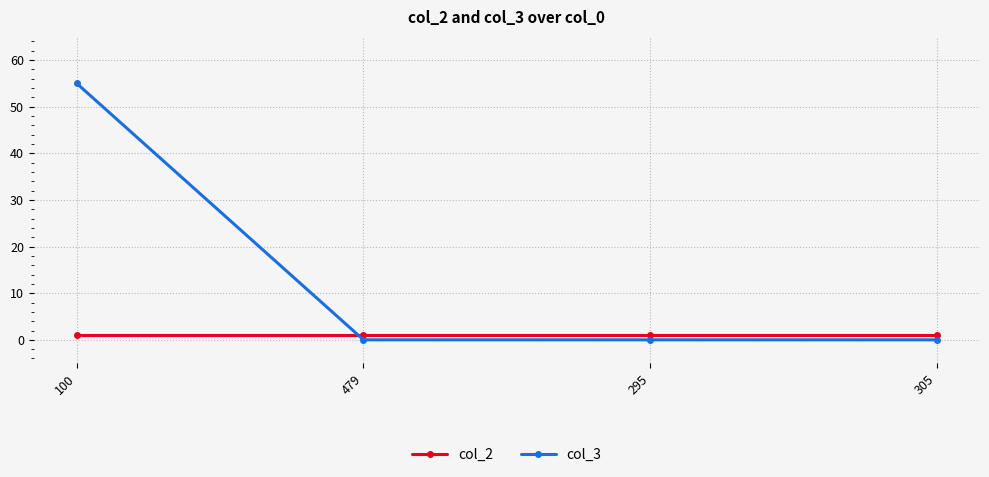

What is the value of the col_2 point at the 3rd from the left?

1